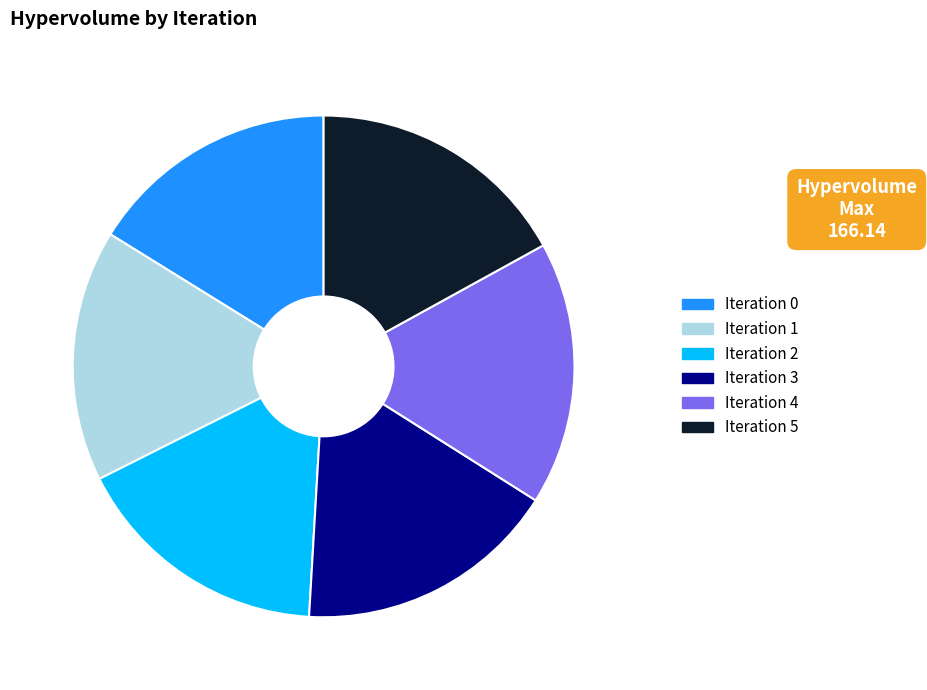

Does Iteration 5 represent more than half of the total?

No